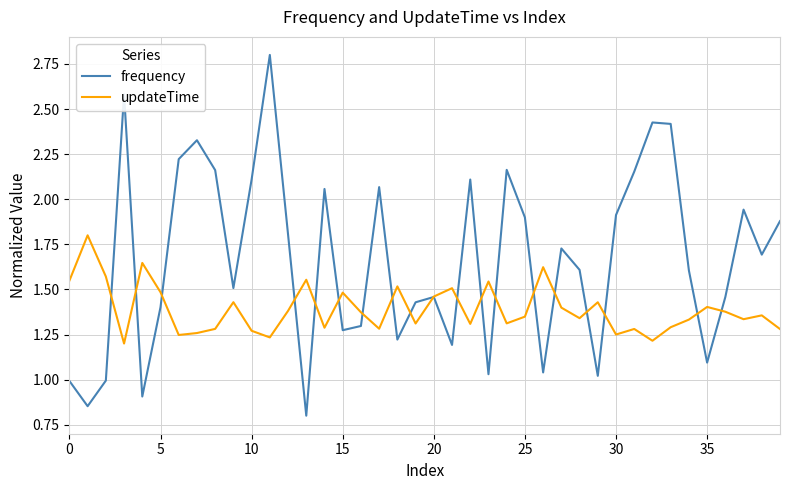

List the series in order of their peak value, lowest first.

updateTime, frequency